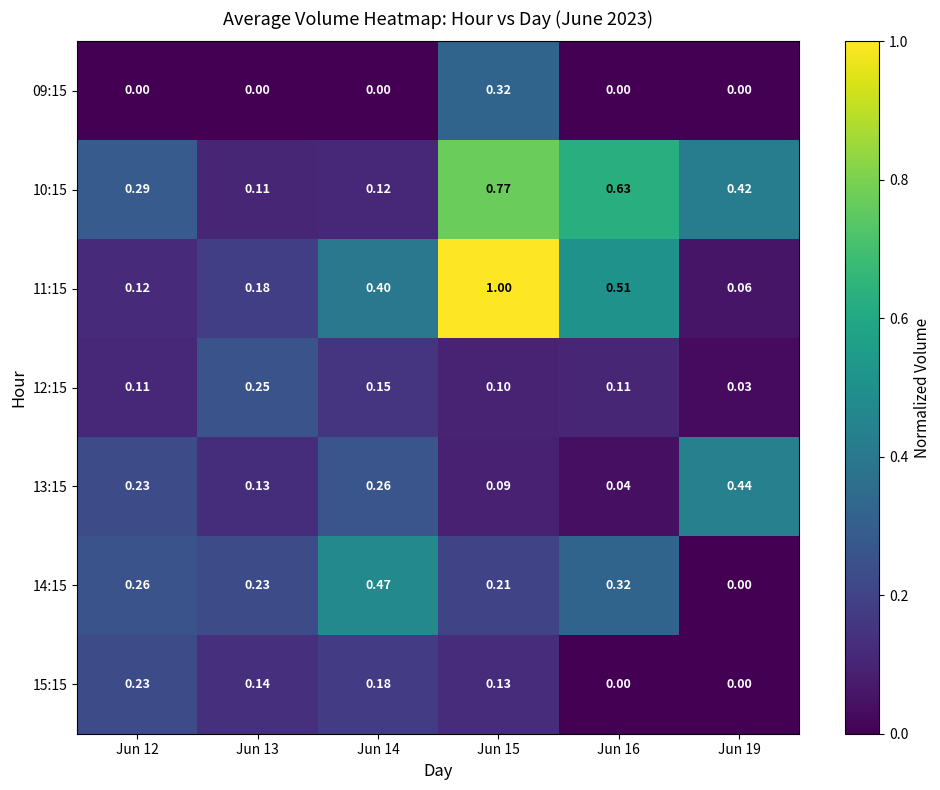

At which category is the sum across all series the highest?

Jun 15